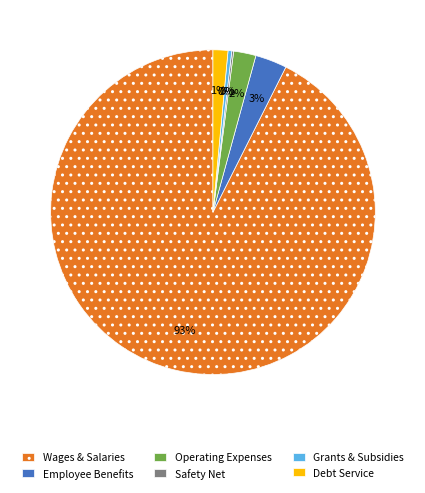

What percentage is the Operating Expenses slice, to the nearest percent?

2%